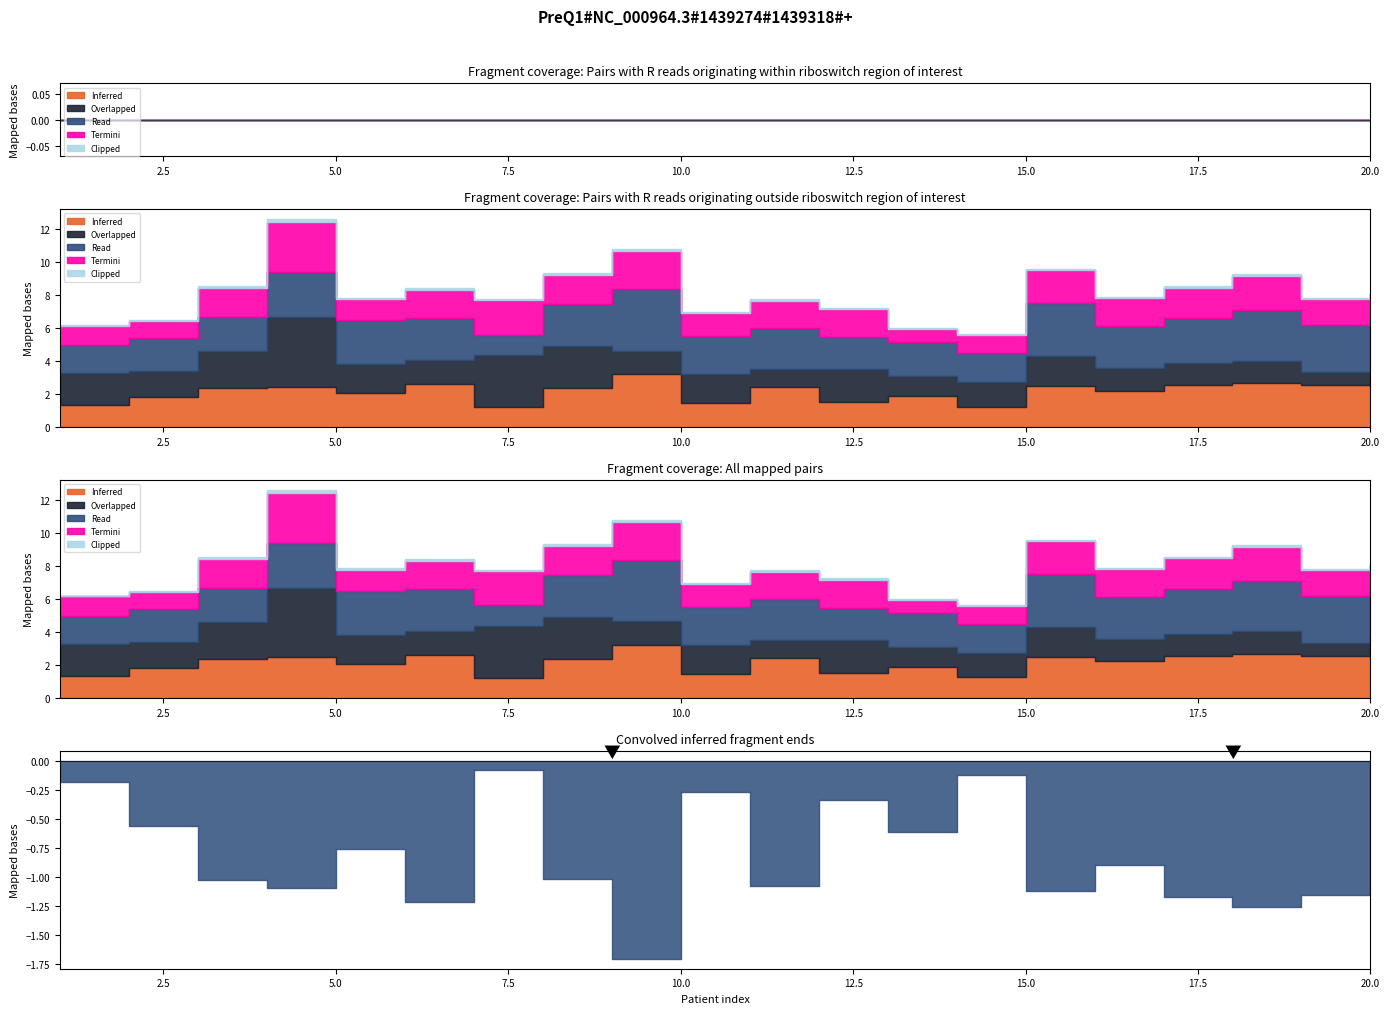

Is it true that Termini equals 0.4 at 13?

False